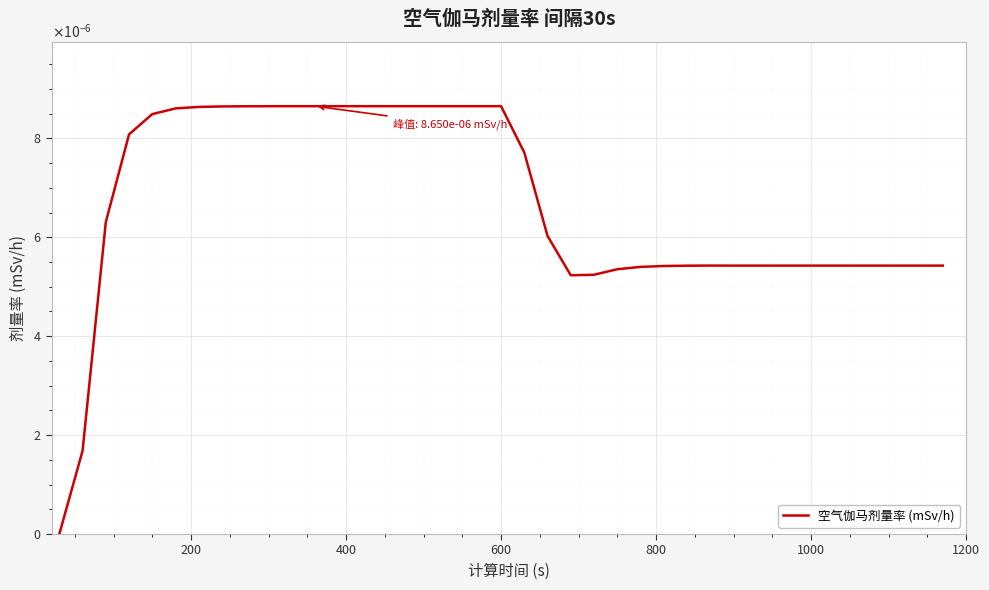

Is this an area chart (filled region under the line)?

No